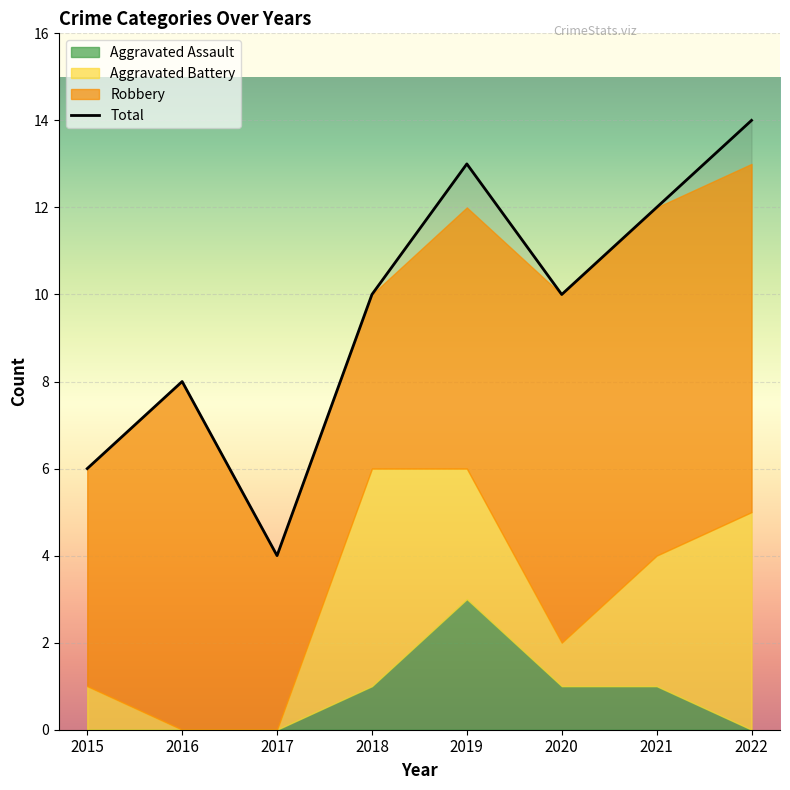

What is the difference between the Aggravated Battery values at 2022 and 2017?

5